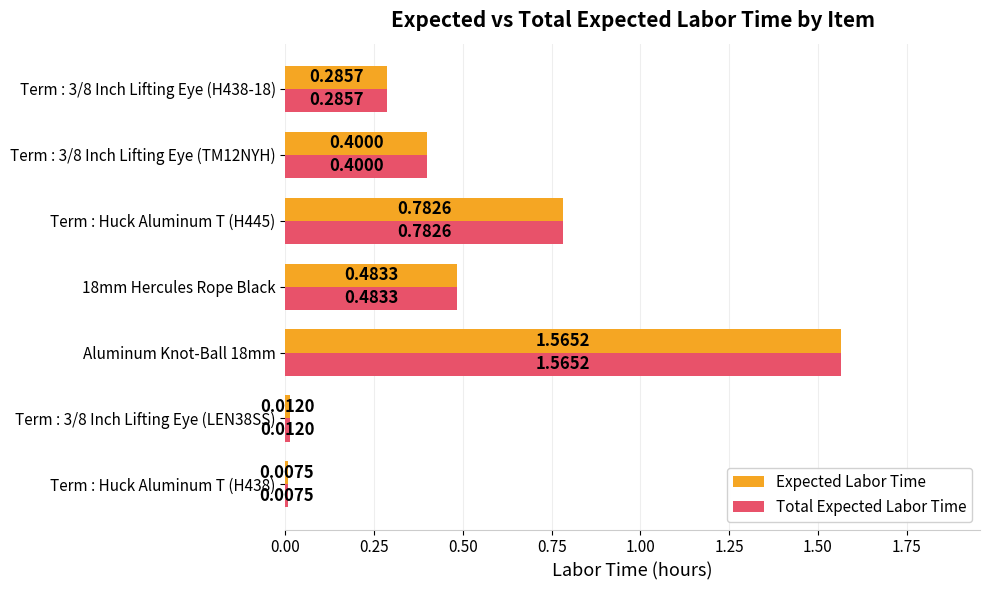

At how many categories does at least one series exceed 0?

7